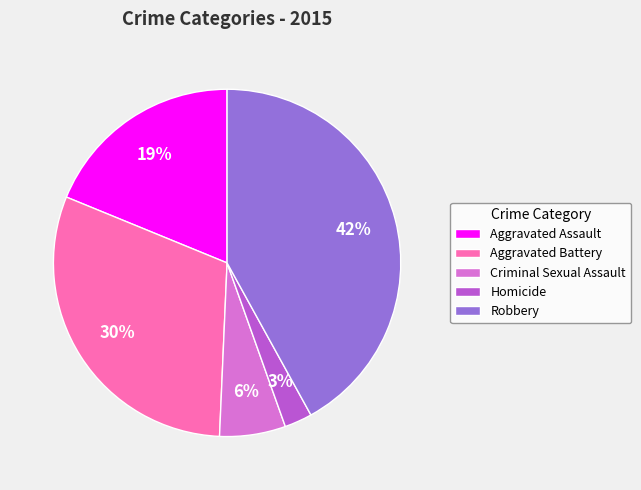

What is the ratio of the value at Aggravated Battery to the value at Aggravated Assault?

1.6